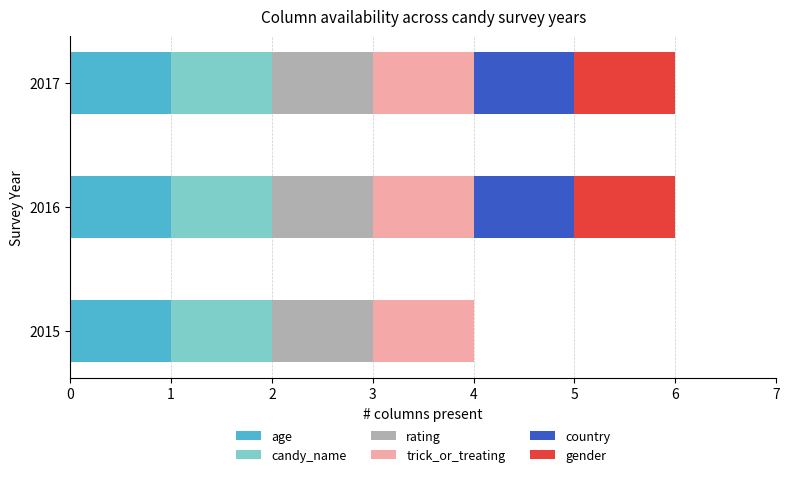

Count the number of categories in the chart.

3